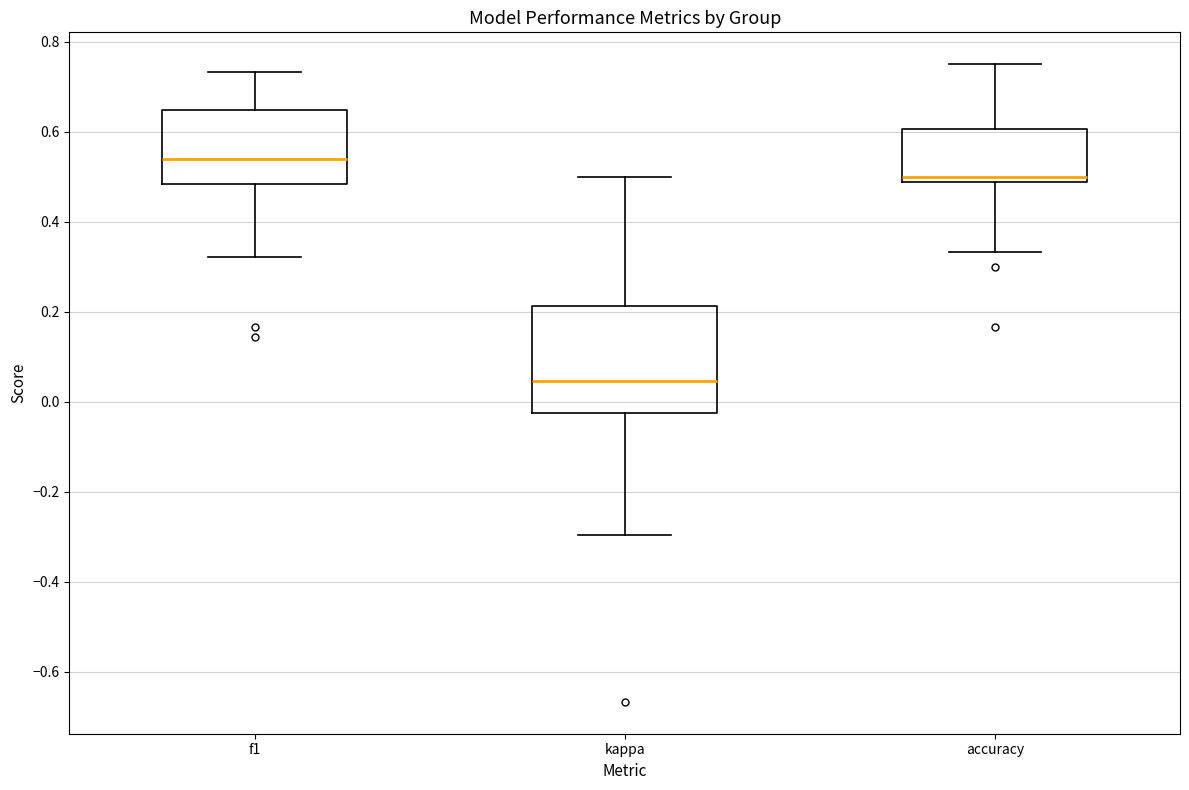

Which box has the lowest median line?

kappa